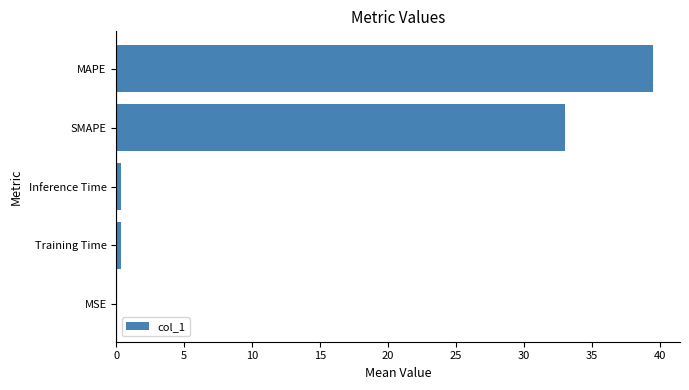

What is the sum of all values?

73.3